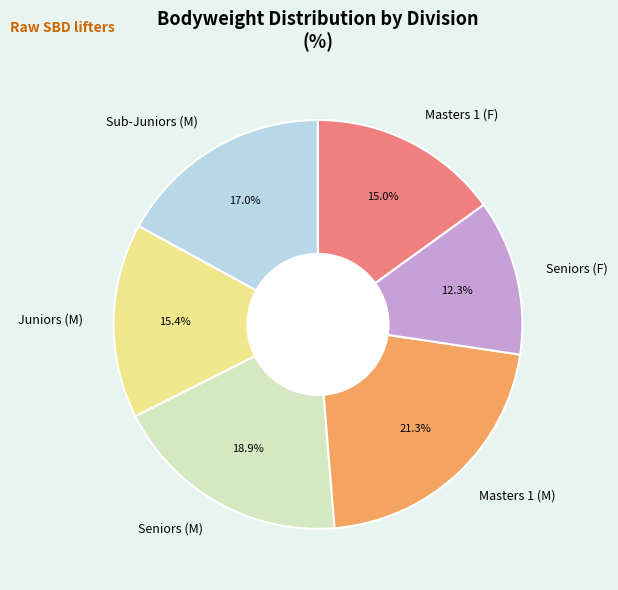

To the nearest percent, what is the difference between the largest and smallest slice percentages?

9%